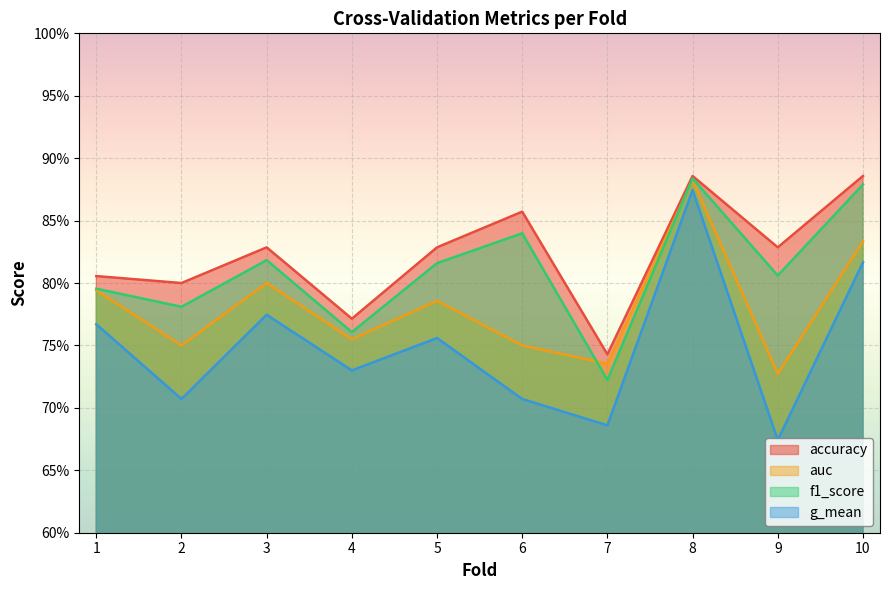

Reading right to left, list all the values displayed in this chart.

accuracy: 10=0.9	9=0.8	8=0.9	7=0.7	6=0.9	5=0.8	4=0.8	3=0.8	2=0.8	1=0.8
auc: 10=0.8	9=0.7	8=0.9	7=0.7	6=0.8	5=0.8	4=0.8	3=0.8	2=0.8	1=0.8
f1_score: 10=0.9	9=0.8	8=0.9	7=0.7	6=0.8	5=0.8	4=0.8	3=0.8	2=0.8	1=0.8
g_mean: 10=0.8	9=0.7	8=0.9	7=0.7	6=0.7	5=0.8	4=0.7	3=0.8	2=0.7	1=0.8